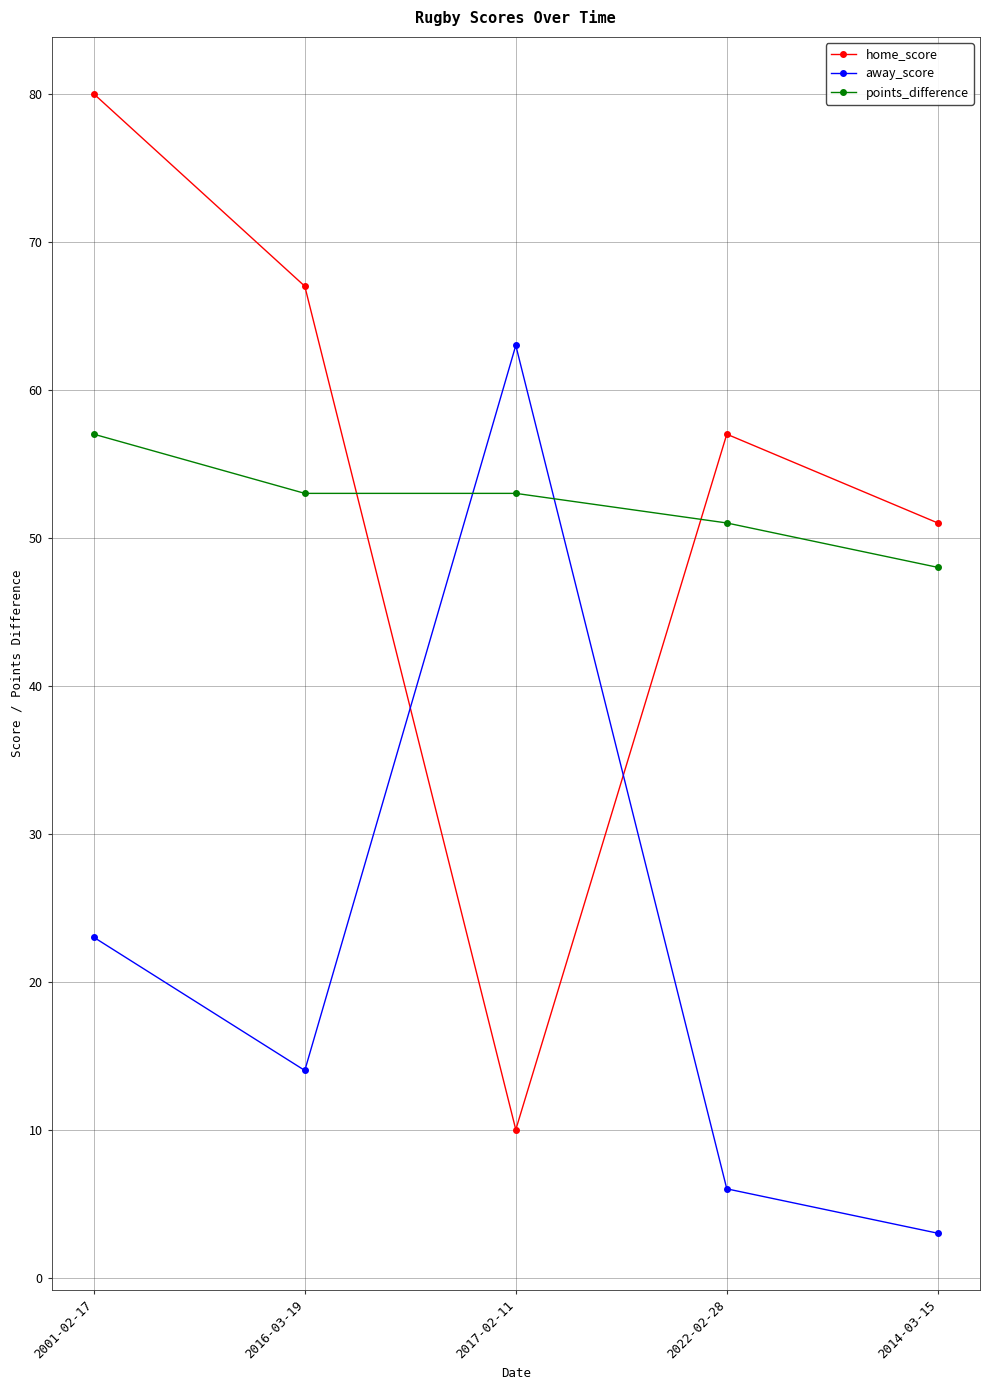

Which series changed the most between 2017-02-11 and 2014-03-15?

away_score